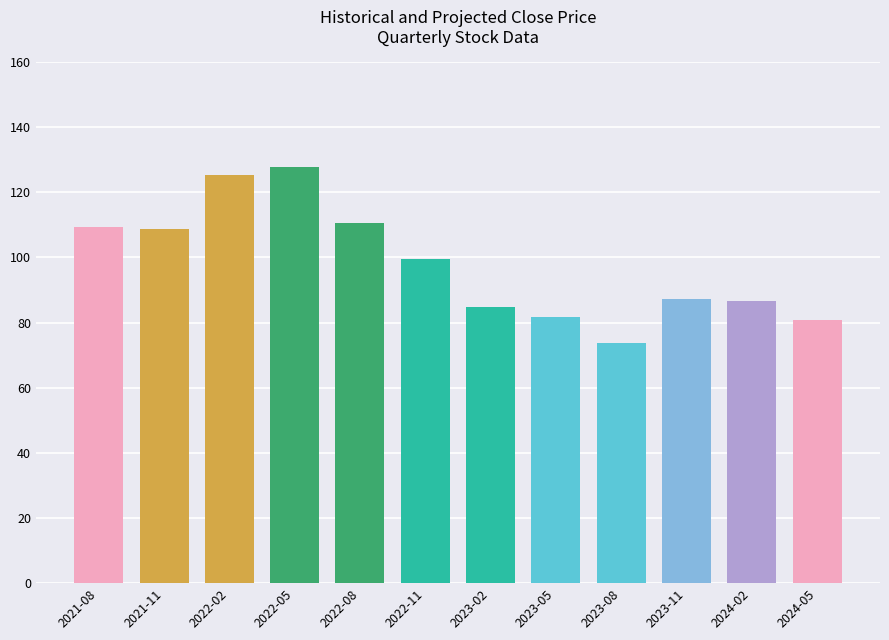

What is the maximum value shown in the chart?

127.8